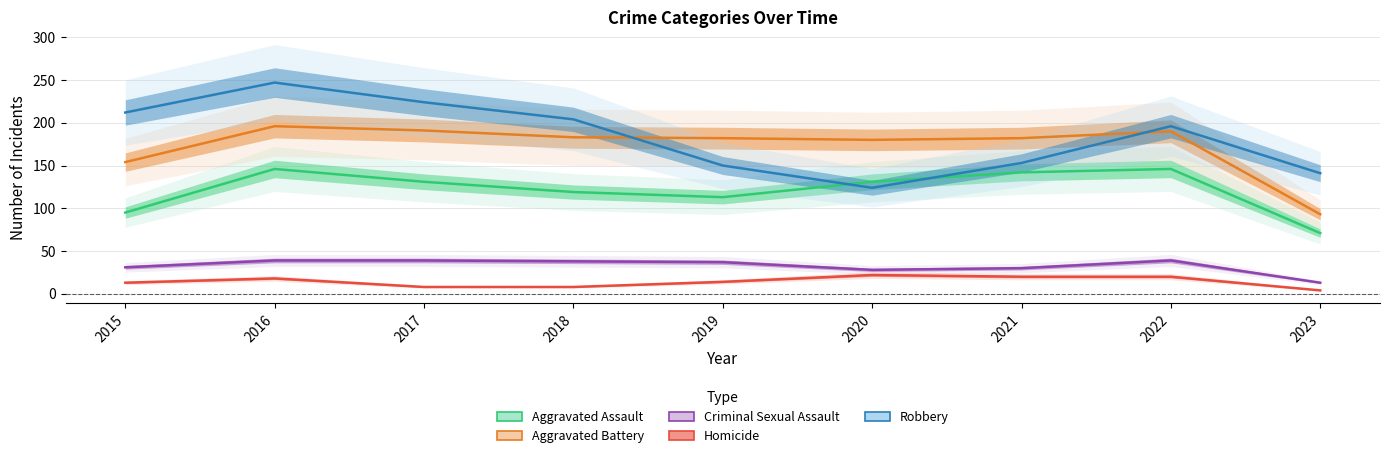

How many lines are shown in the chart?

5